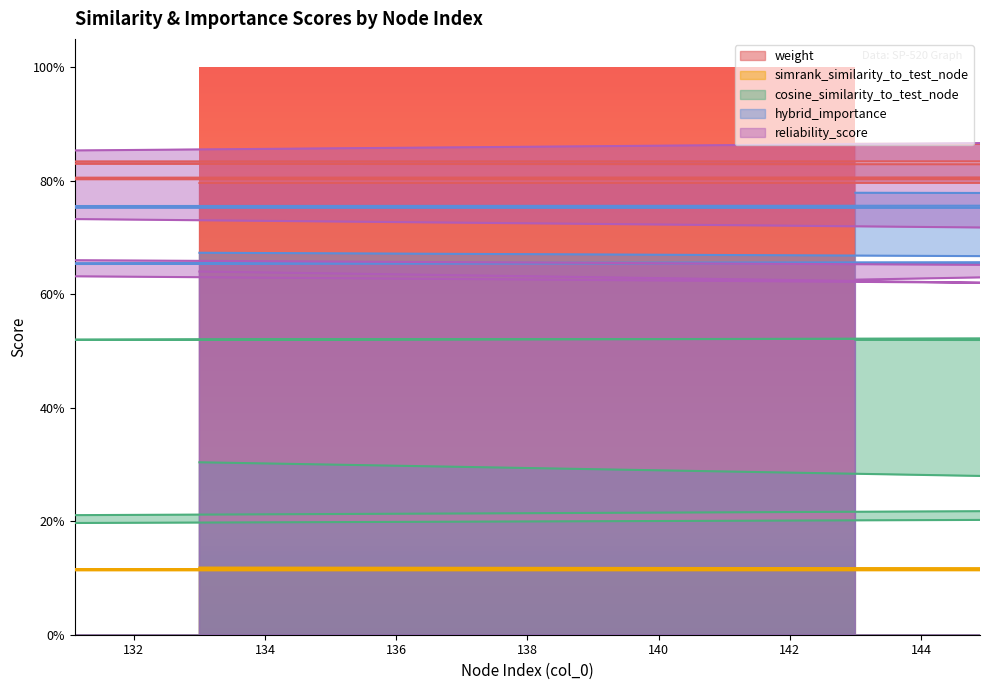

Does the chart have visible grid lines?

No